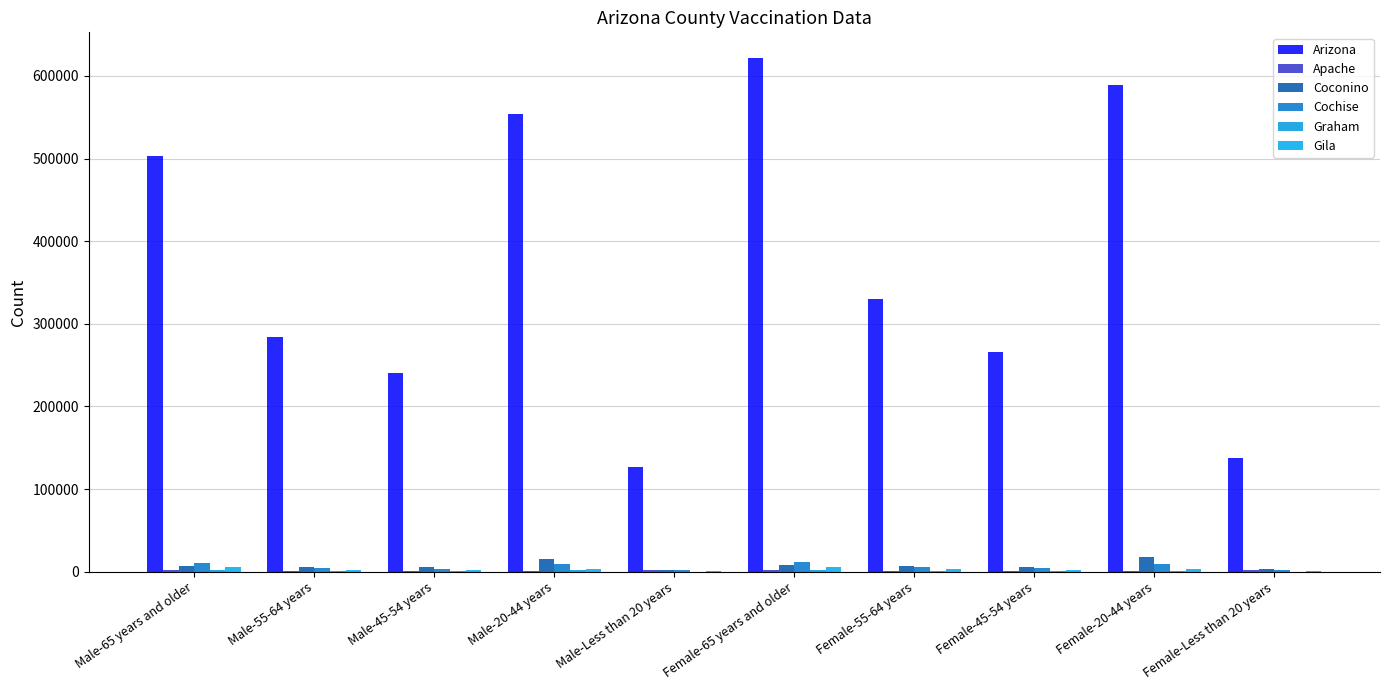

Reading right to left, what are all the values shown in this chart?

Arizona: Female-Less than 20 years=137112	Female-20-44 years=589627	Female-45-54 years=265915	Female-55-64 years=330010	Female-65 years and older=621715	Male-Less than 20 years=126794	Male-20-44 years=554031	Male-45-54 years=240031	Male-55-64 years=284083	Male-65 years and older=503436
Apache: Female-Less than 20 years=2131	Female-20-44 years=982	Female-45-54 years=620	Female-55-64 years=1006	Female-65 years and older=1728	Male-Less than 20 years=2027	Male-20-44 years=1054	Male-45-54 years=574	Male-55-64 years=886	Male-65 years and older=1688
Coconino: Female-Less than 20 years=3326	Female-20-44 years=17959	Female-45-54 years=5358	Female-55-64 years=6548	Female-65 years and older=8557	Male-Less than 20 years=2523	Male-20-44 years=15425	Male-45-54 years=5133	Male-55-64 years=5808	Male-65 years and older=7455
Cochise: Female-Less than 20 years=2135	Female-20-44 years=8904	Female-45-54 years=4110	Female-55-64 years=6001	Female-65 years and older=12327	Male-Less than 20 years=2019	Male-20-44 years=8870	Male-45-54 years=3526	Male-55-64 years=4998	Male-65 years and older=10392
Graham: Female-Less than 20 years=241	Female-20-44 years=1383	Female-45-54 years=703	Female-55-64 years=1059	Female-65 years and older=2009	Male-Less than 20 years=187	Male-20-44 years=1836	Male-45-54 years=790	Male-55-64 years=936	Male-65 years and older=1600
Gila: Female-Less than 20 years=556	Female-20-44 years=2957	Female-45-54 years=1622	Female-55-64 years=2832	Female-65 years and older=6072	Male-Less than 20 years=456	Male-20-44 years=2861	Male-45-54 years=1510	Male-55-64 years=2511	Male-65 years and older=5728